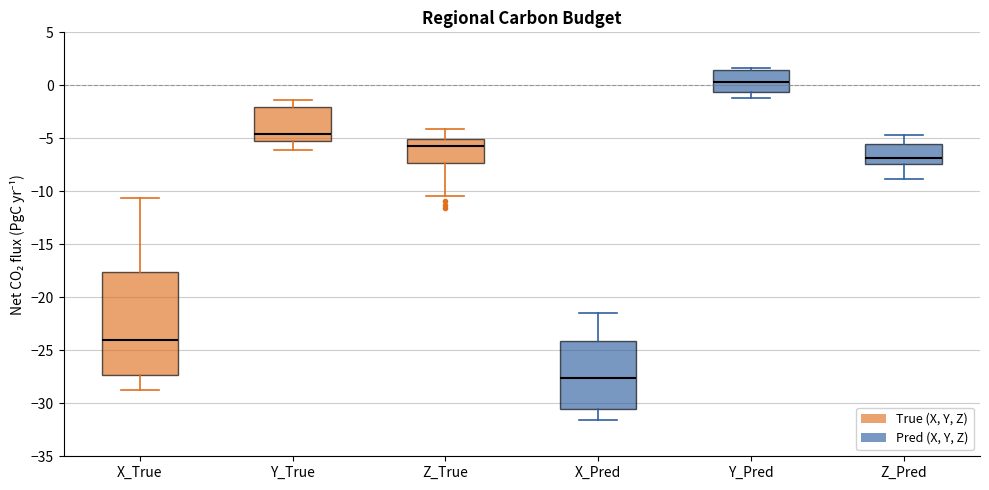

Where does the upper whisker of the box for X_Pred end on the y-axis? The values are not printed on the chart, so give them approximately, as read against the axis.

-21.5